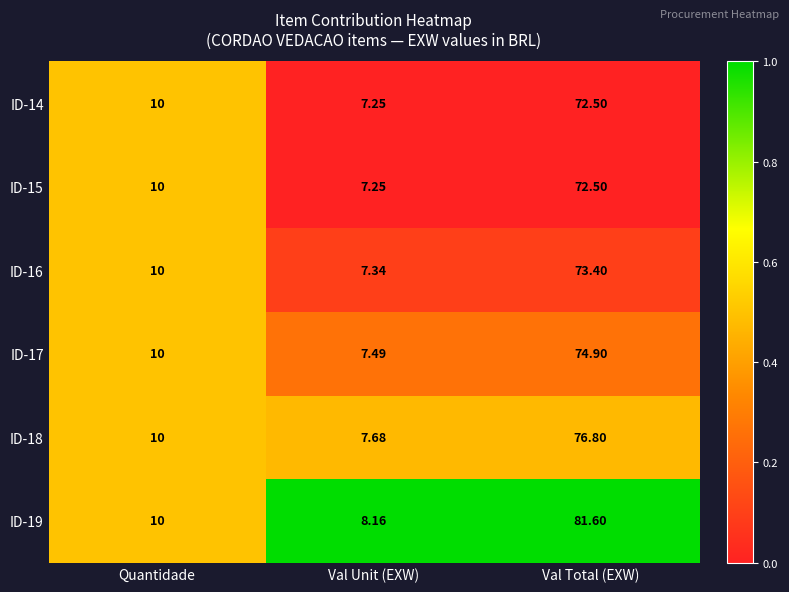

Which category has the highest value across all series?

Val Total (EXW)